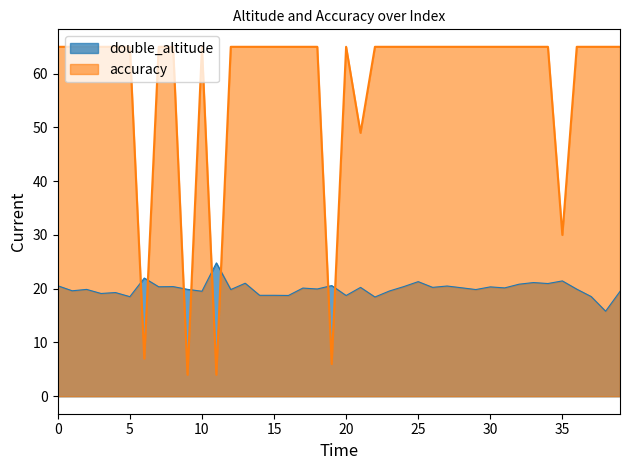

What are all the series names shown in the legend?

double_altitude, accuracy